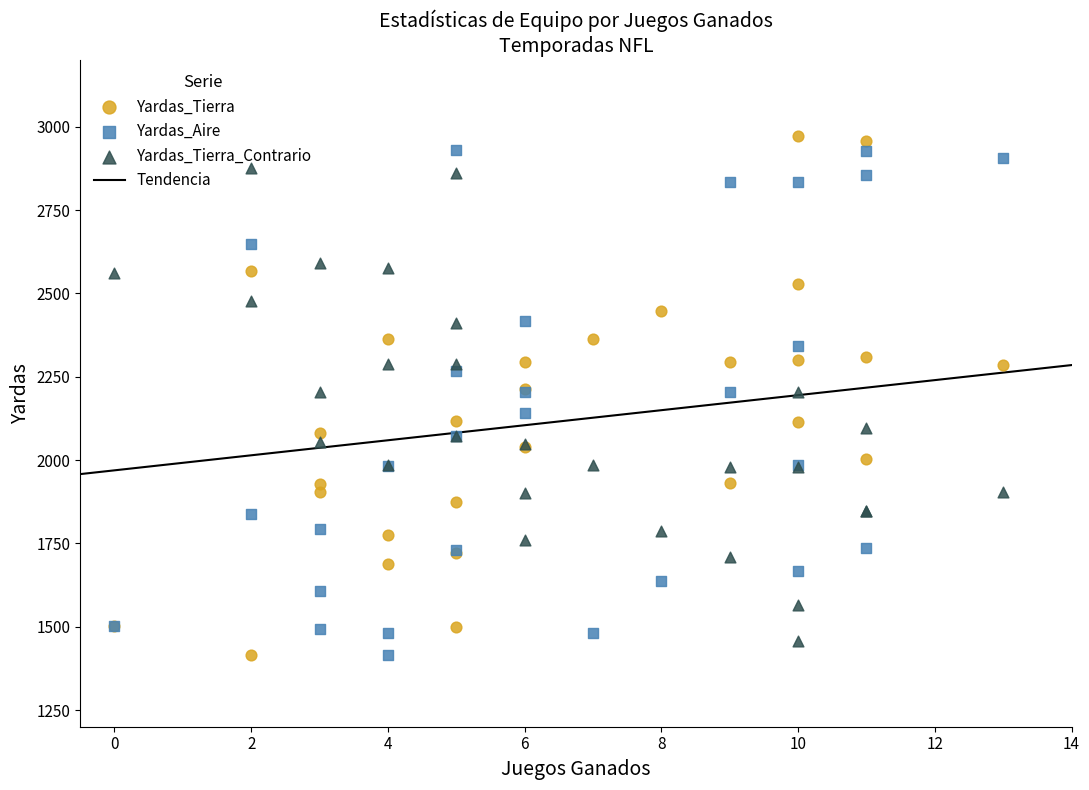

Which series contains the highest Y value?

Yardas_Tierra